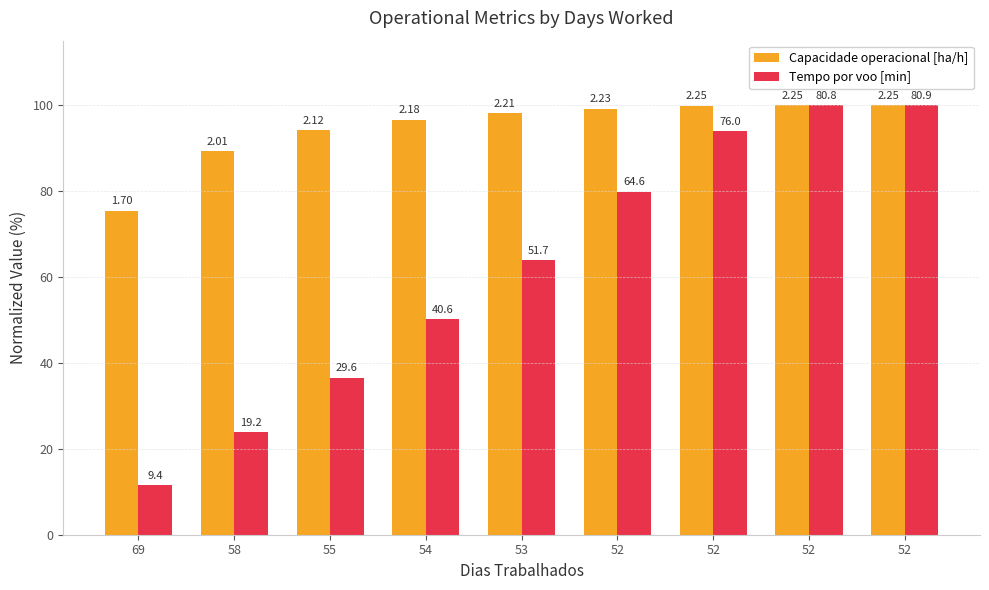

Does the chart contain any negative values?

No